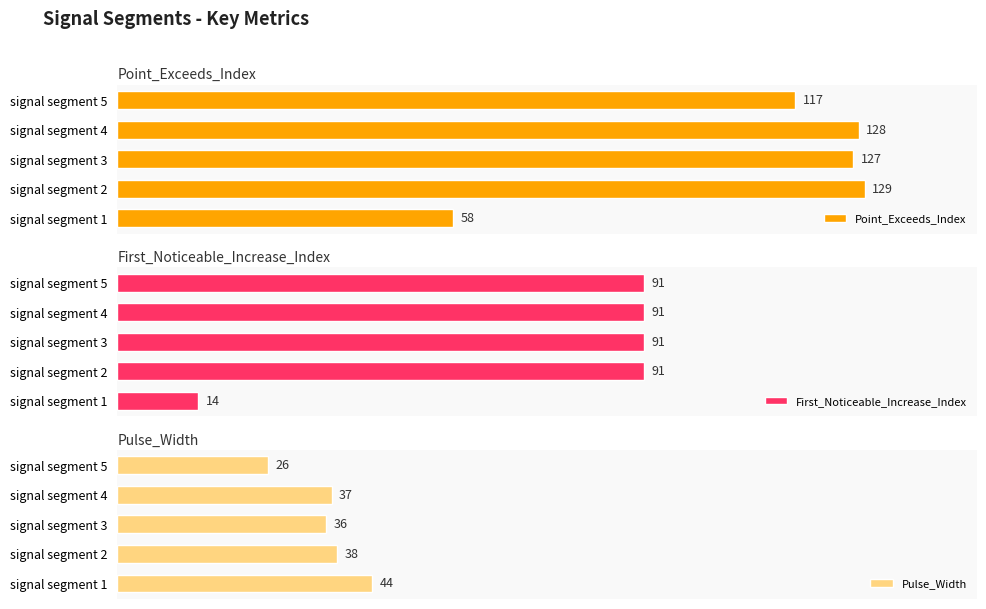

At which label does Point_Exceeds_Index reach its minimum?

signal segment 1